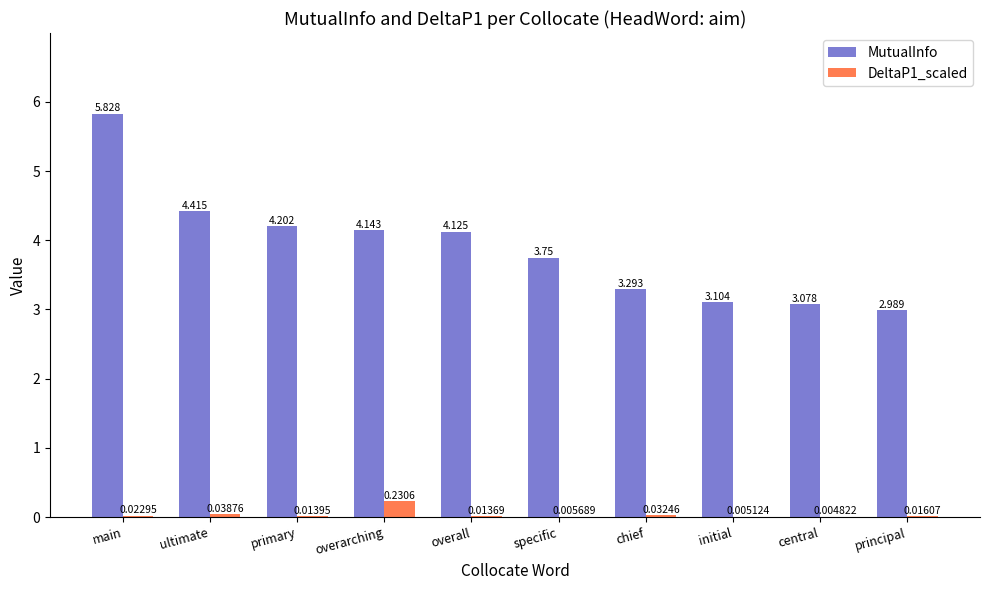

At which category is the sum across all series the highest?

main